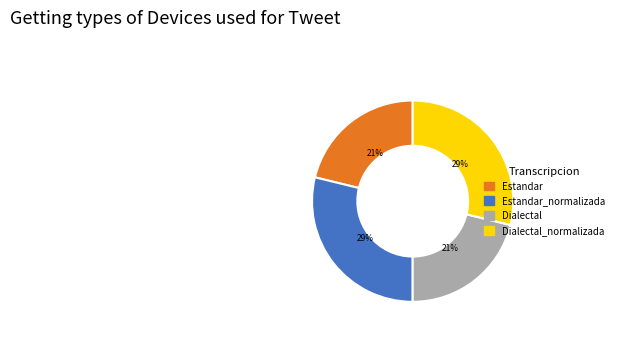

Is there any slice that represents more than half of the pie?

No